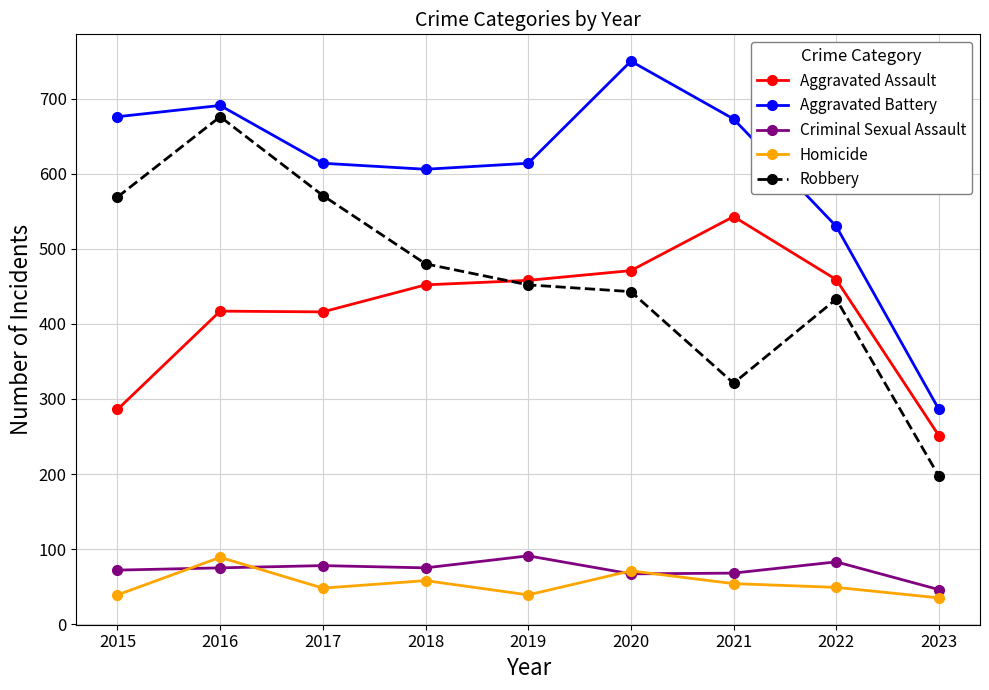

True or false: Aggravated Assault and Criminal Sexual Assault intersect in this chart.

False